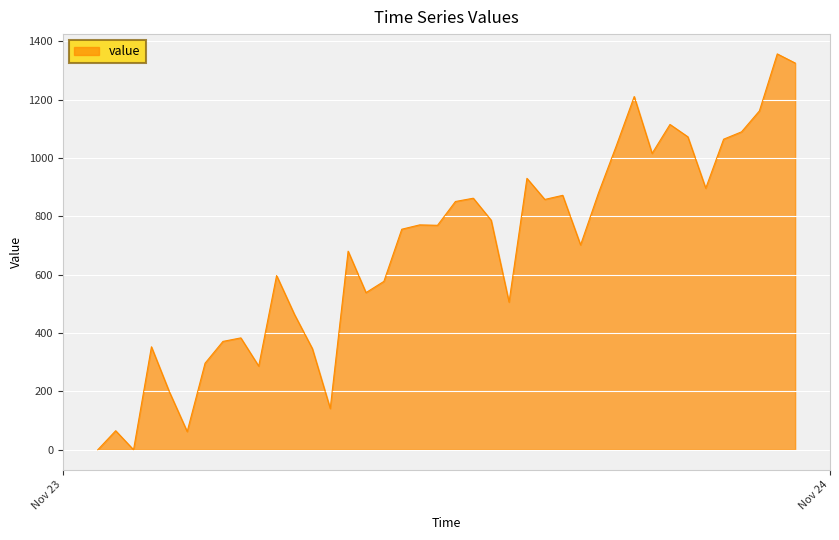

What is the maximum value shown in the chart?

1356.9